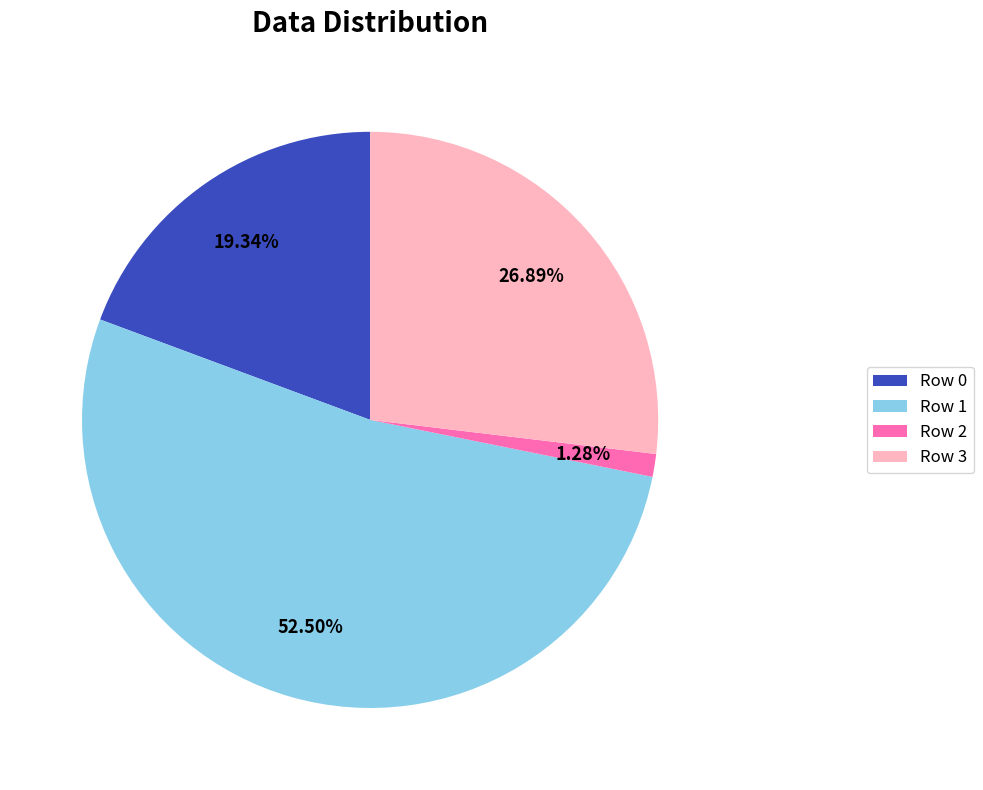

What percentage is NOT represented by Row 1?

47.5%